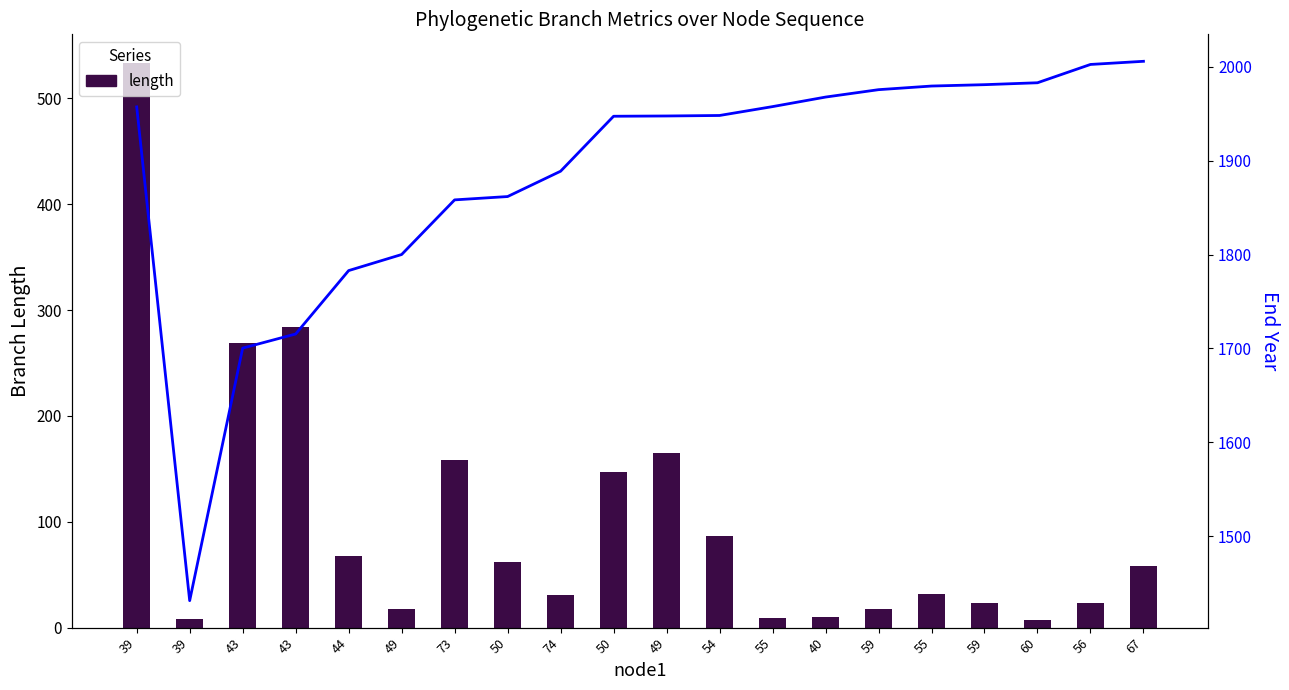

Reading right to left, extract all data points from this chart.

length: 67=58.3	56=23.0	60=7.4	59=23.4	55=31.4	59=18.0	40=10.5	55=9.4	54=86.4	49=164.7	50=147.3	74=30.5	50=61.8	73=157.9	49=17.1	44=67.5	43=284.1	43=269.0	39=7.9	39=533.9
endYear: 67=2005.8	56=2002.5	60=1983.0	59=1980.9	55=1979.5	59=1975.6	40=1967.7	55=1957.6	54=1948.1	49=1947.6	50=1947.3	74=1888.7	50=1861.7	73=1858.2	49=1800.0	44=1782.9	43=1715.3	43=1700.3	39=1431.2	39=1957.2